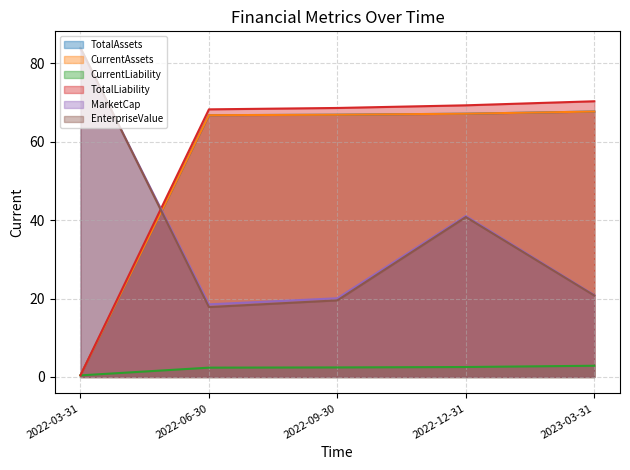

Reading right to left, list all the values displayed in this chart.

TotalAssets: 67.7	67.1	66.9	66.7	0.4
CurrentAssets: 67.7	67.1	66.9	66.7	0.4
CurrentLiability: 2.9	2.5	2.4	2.4	0.4
TotalLiability: 70.3	69.3	68.6	68.2	0.4
MarketCap: 20.9	41.0	20.1	18.5	83.7
EnterpriseValue: 20.8	40.8	19.5	17.8	83.9